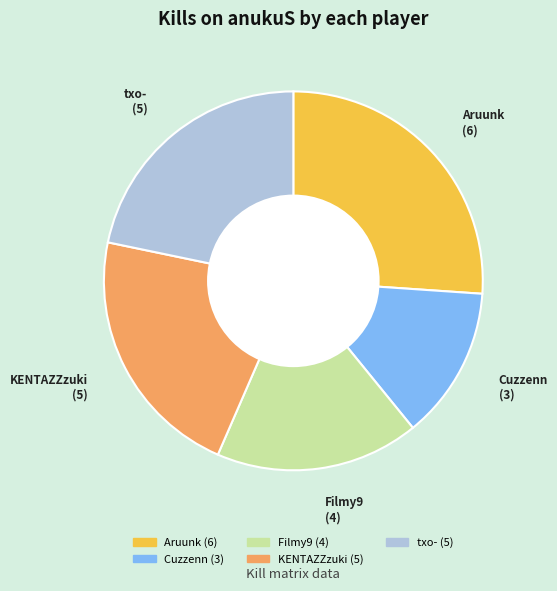

Does any single category account for the majority?

No